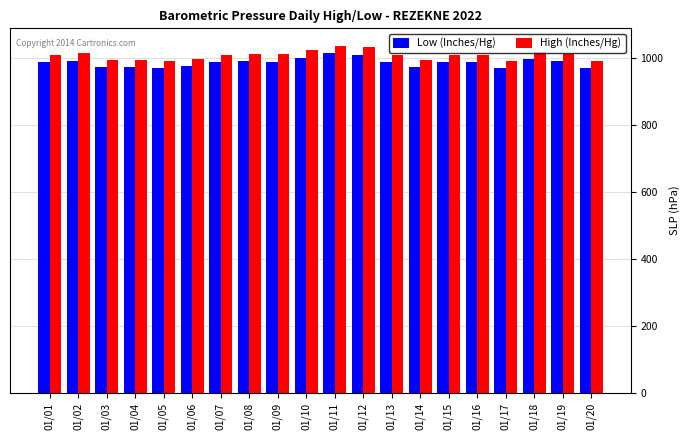

Is the value of High (Inches/Hg) at 01/14 greater than the value of Low (Inches/Hg) at 01/17?

Yes